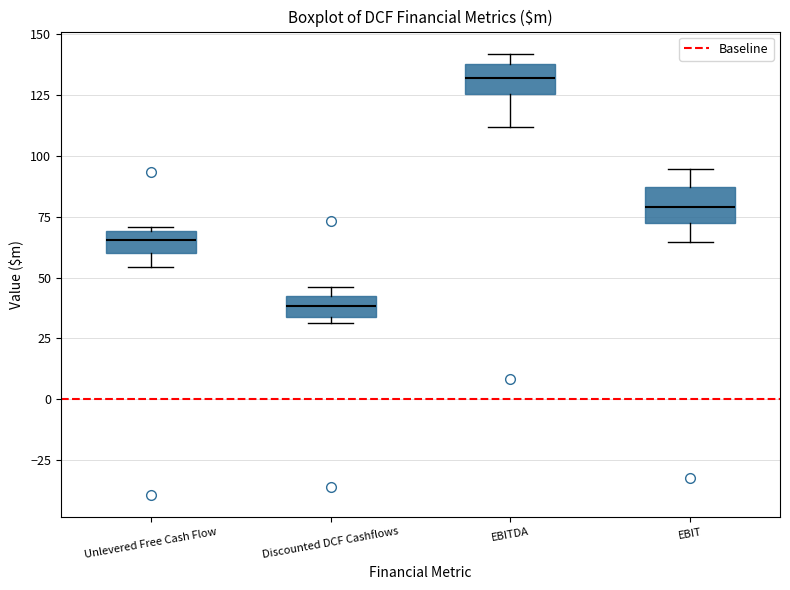

Reading left to right, transcribe this box plot: for each box, give where its median line is, the range the box spans, and where its two whiskers end, as read against the y-axis. The values are not printed on the chart, so give them approximately, as read against the axis.

Unlevered Free Cash Flow: median 65, box 60 to 70, whiskers 55 to 70 (just above the box's upper edge)
Discounted DCF Cashflows: median 40 (inside the box), box 35 to 40, whiskers 30 to 45
EBITDA: median 130, box 125 to 140, whiskers 110 to 140 (just above the box's upper edge)
EBIT: median 80, box 75 to 85, whiskers 65 to 95